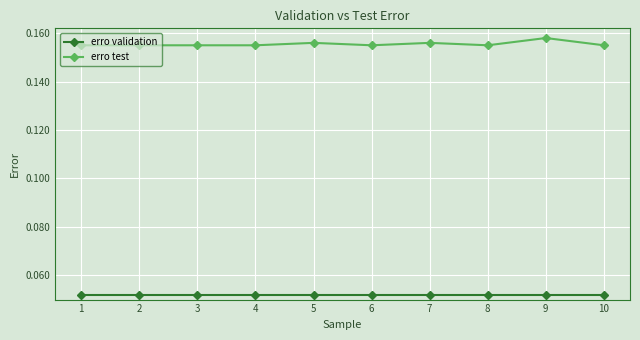

What is the sum of the erro test values at 3 and 4?

0.3